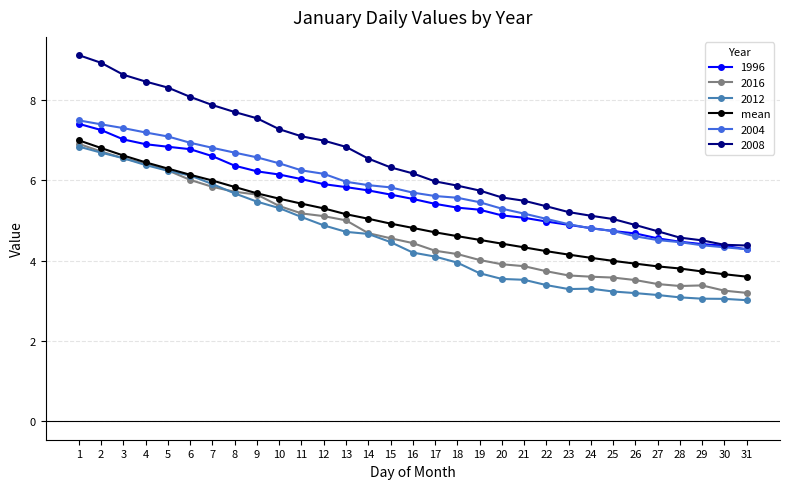

How many categories are shown in the chart?

31